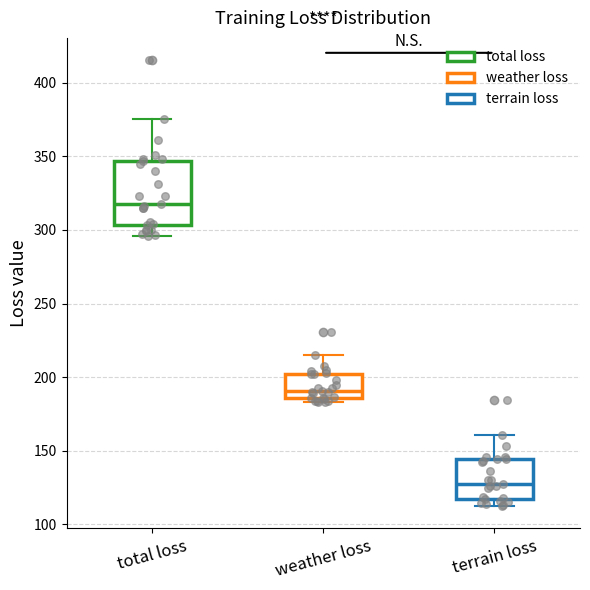

Where is the lower edge of the box for weather loss on the y-axis? The values are not printed on the chart, so give them approximately, as read against the axis.

185